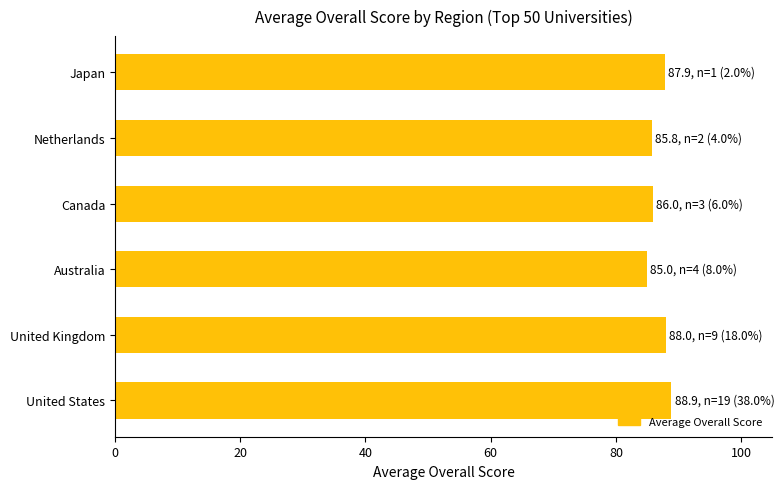

What is the smallest value displayed?

85.0